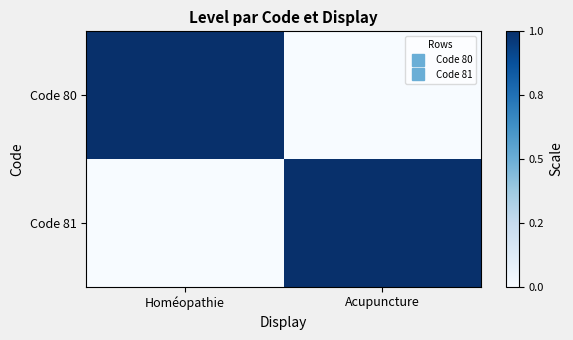

Reading left to right, extract all data points from this chart.

Code 80: Homéopathie=1	Acupuncture=0
Code 81: Homéopathie=0	Acupuncture=1